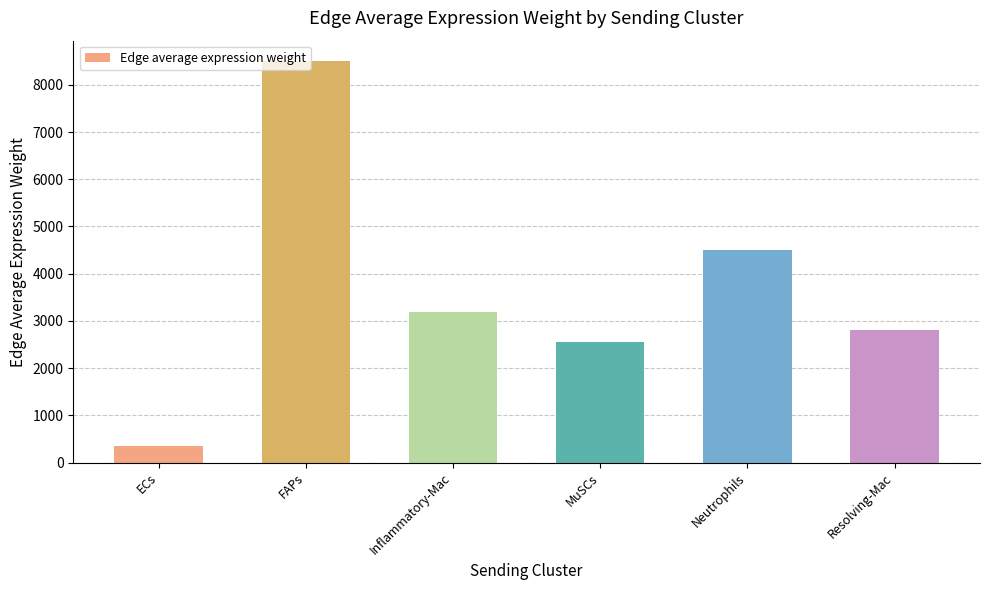

Are the bars horizontal?

No